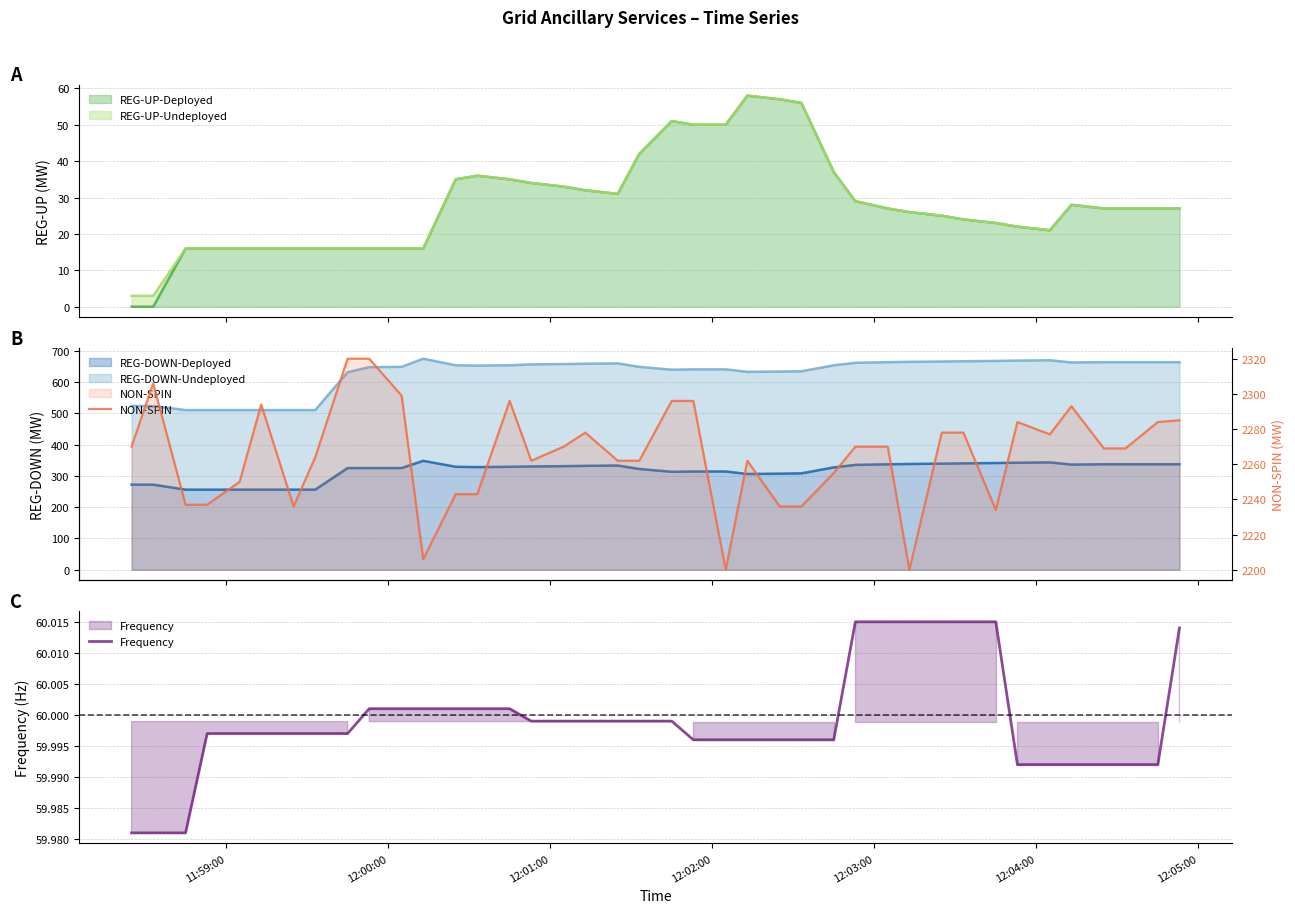

Does the chart display data point markers on the line(s)?

No